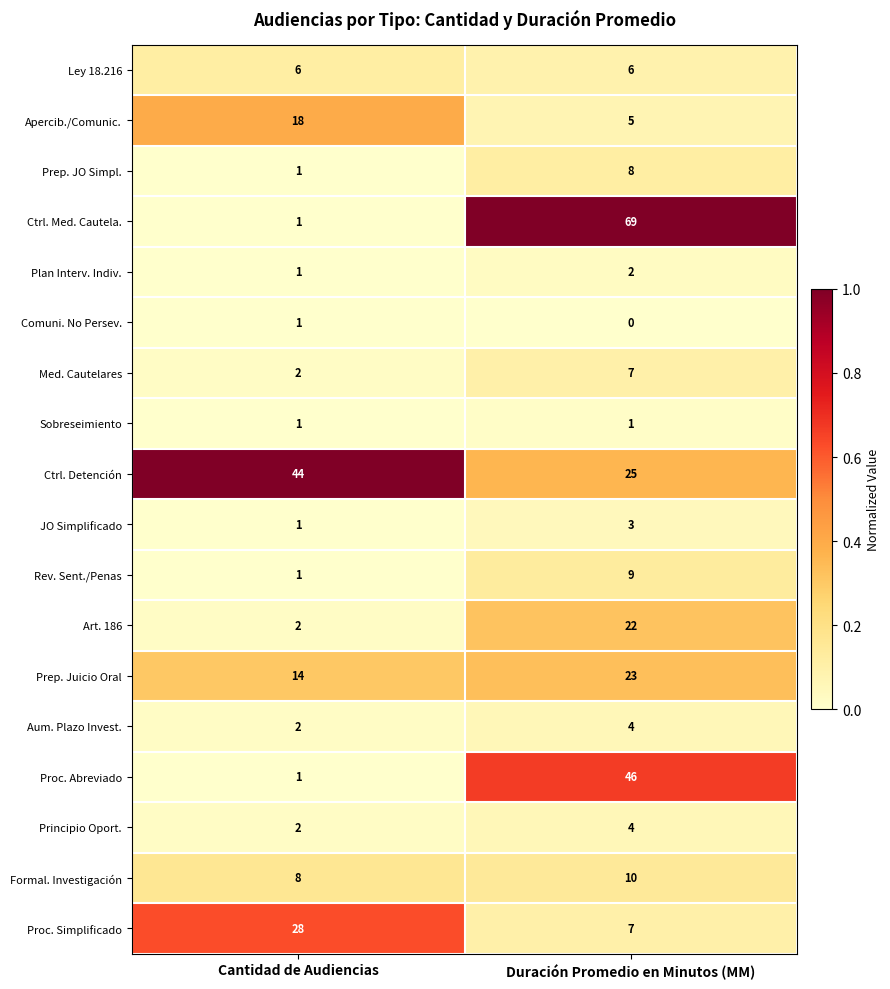

Is it true that Formal. Investigación equals 4 at Cantidad de Audiencias?

False